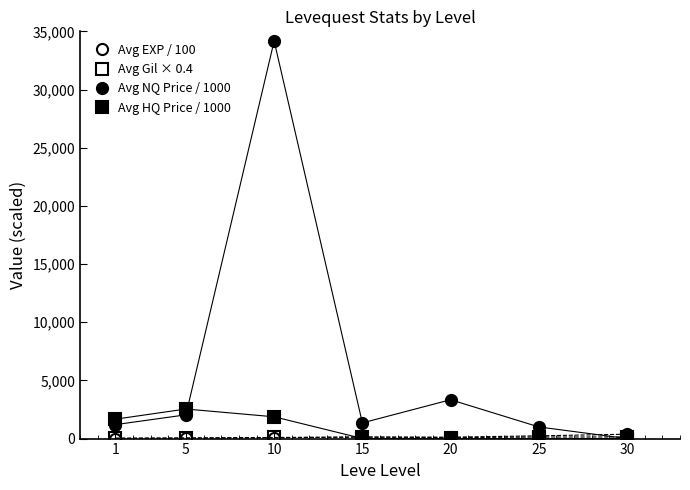

Reading left to right, transcribe all the data shown in this chart.

Avg EXP / 100: 5.0	28.4	74.8	136.6	121.4	237.3	377.1
Avg Gil × 0.4: 45.2	58.4	96.8	124.8	82.4	132.0	140.0
Avg NQ Price / 1000: 1197.6	2041.6	34167.4	1348.5	3339.2	1001.0	4.6
Avg HQ Price / 1000: 1666.7	2541.7	1872.0	6.7	1.6	4.0	6.4